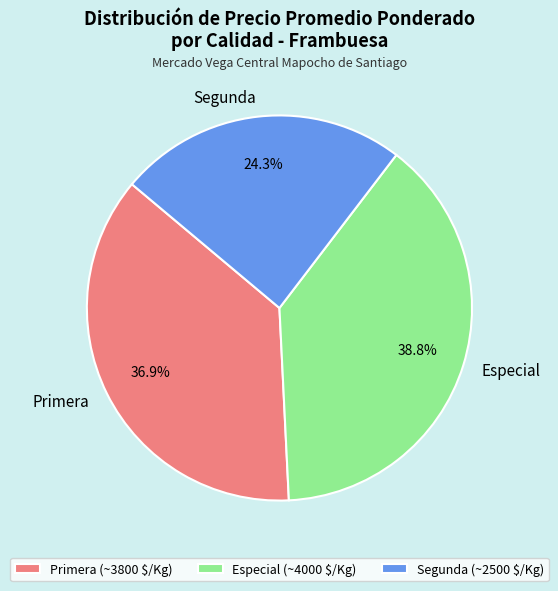

Is it true that Primera is 45% of the pie?

False